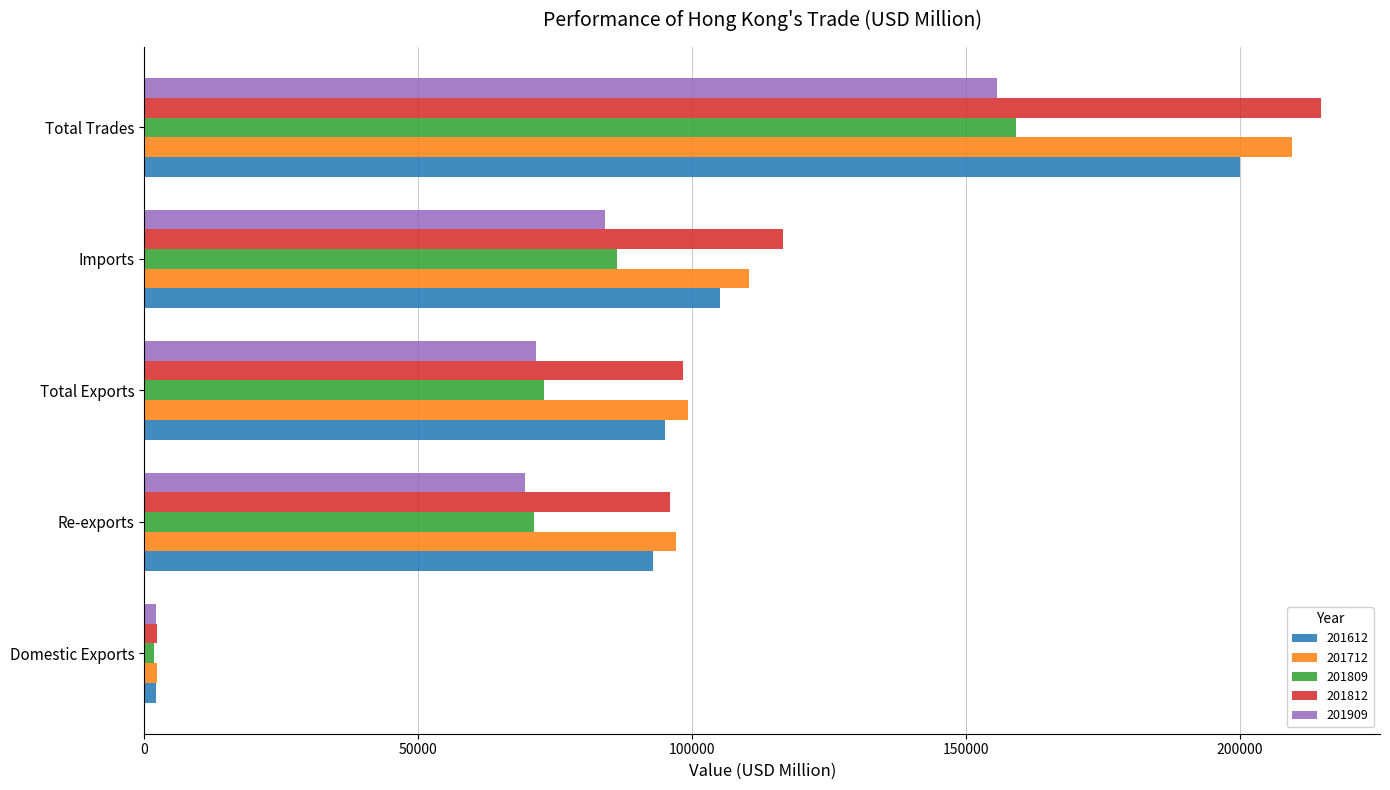

What are all the series names shown in the legend?

201612, 201712, 201809, 201812, 201909